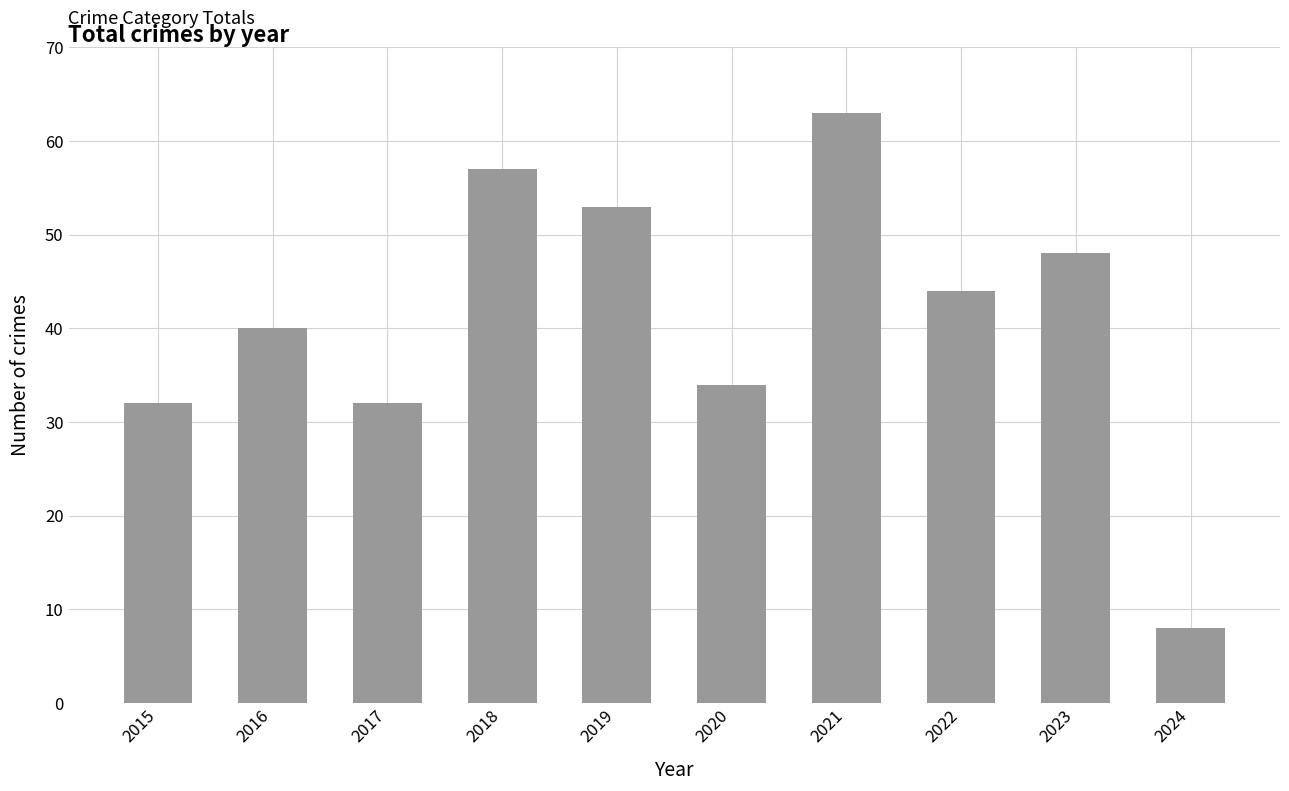

What is the sum of the values at 2018 and 2016?

97